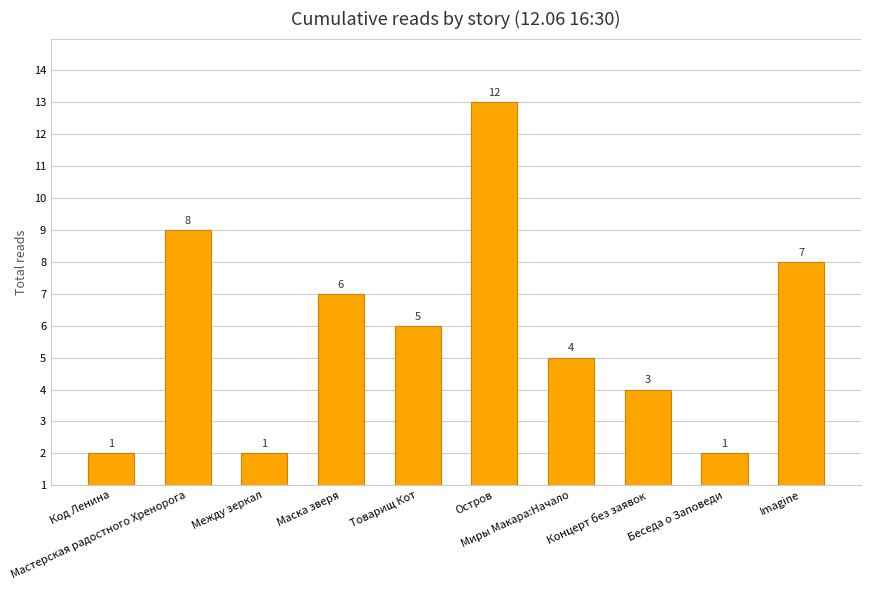

Are the bars horizontal?

No